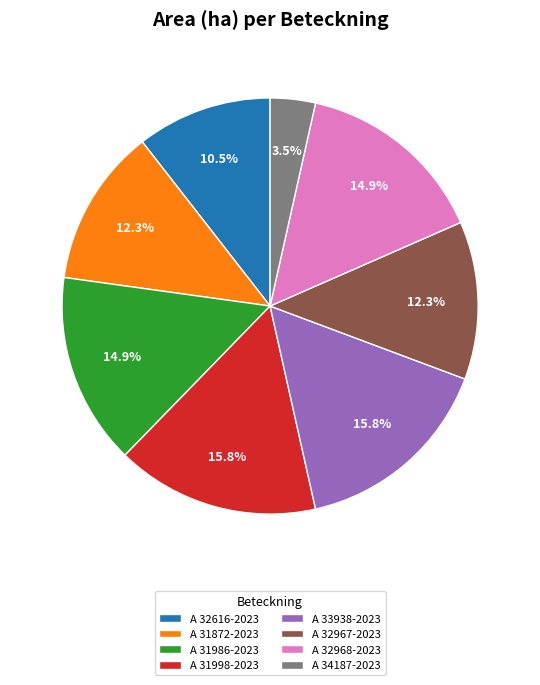

Is it true that A 31872-2023 is 12% of the pie?

True